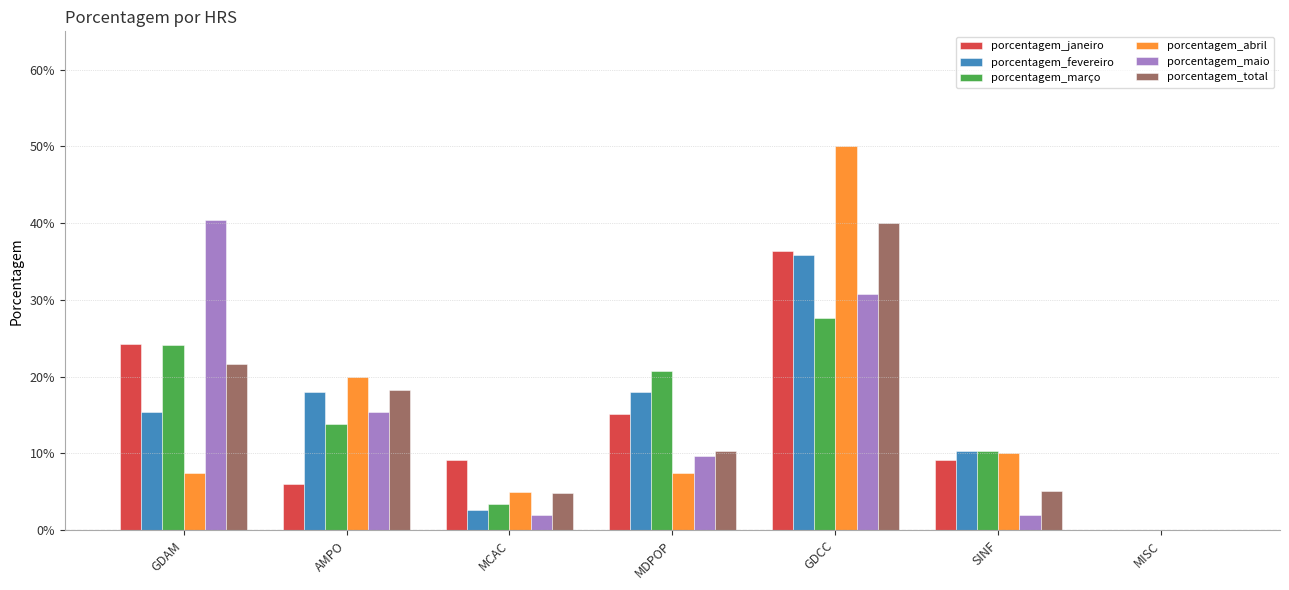

What is the difference between the maximum and minimum values in the porcentagem_abril series?

0.5